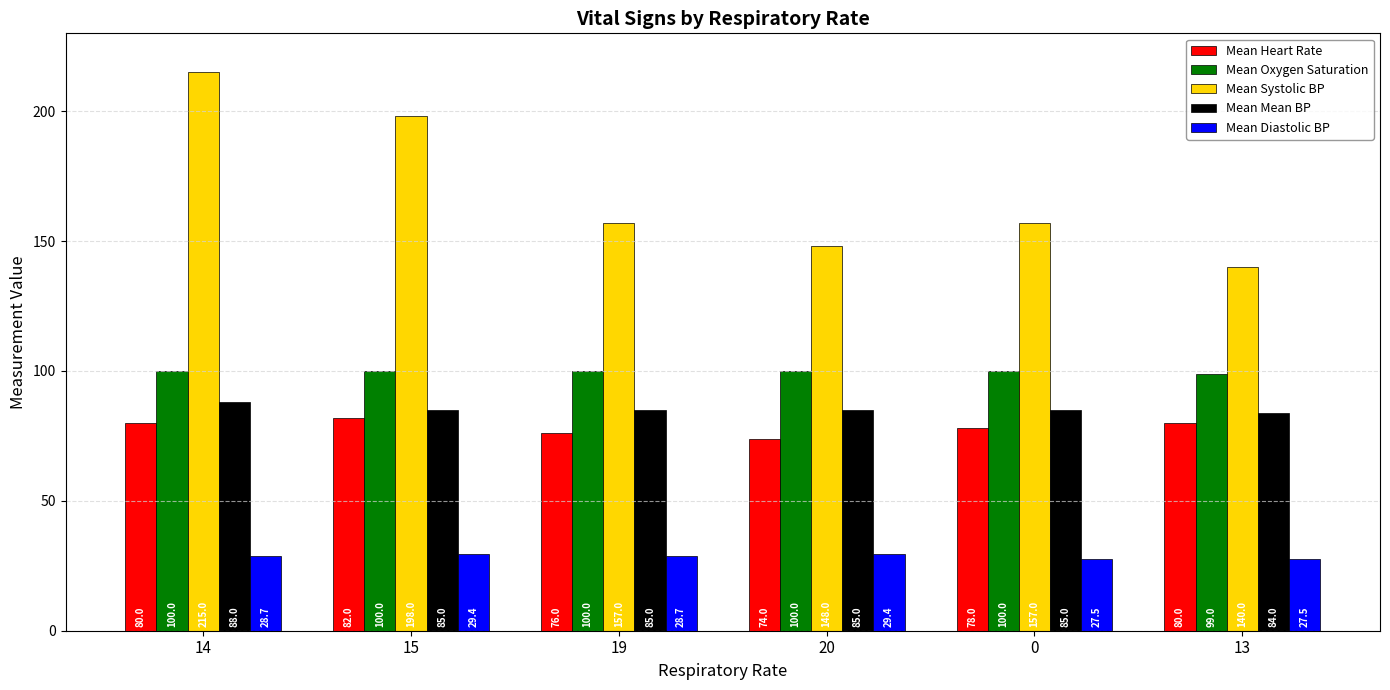

Reading left to right, what are all the values shown in this chart?

Mean Heart Rate: 80.0	82.0	76.0	74.0	78.0	80.0
Mean Oxygen Saturation: 100.0	100.0	100.0	100.0	100.0	99.0
Mean Systolic BP: 215.0	198.0	157.0	148.0	157.0	140.0
Mean Mean BP: 88.0	85.0	85.0	85.0	85.0	84.0
Mean Diastolic BP: 28.7	29.4	28.7	29.4	27.5	27.5